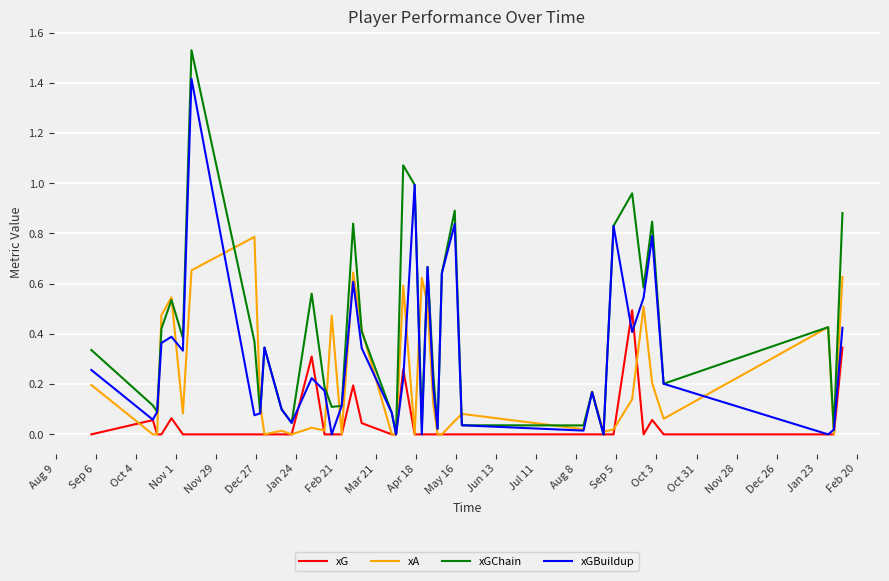

List the series in order of their overall mean, lowest first.

xG, xA, xGBuildup, xGChain